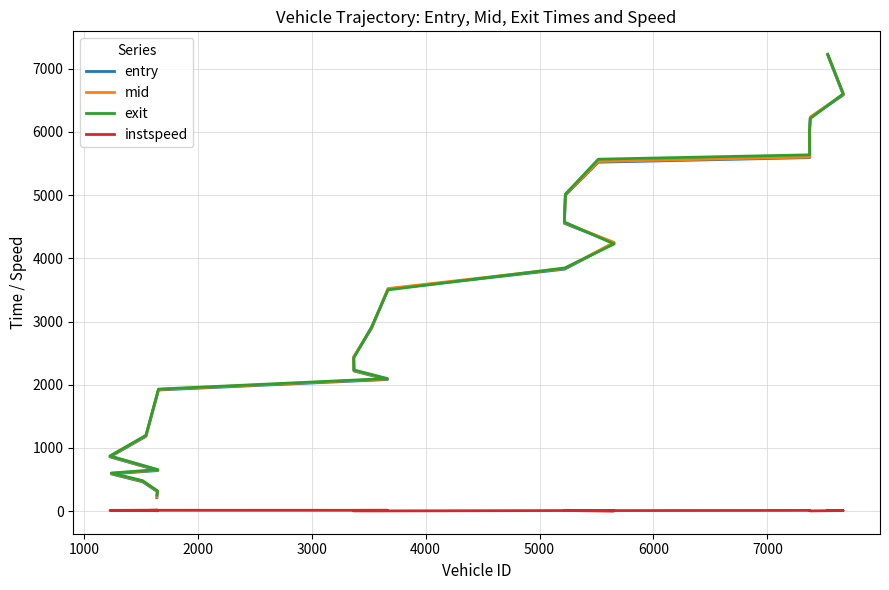

What is the difference between the maximum and minimum values in the entry series?

7001.7